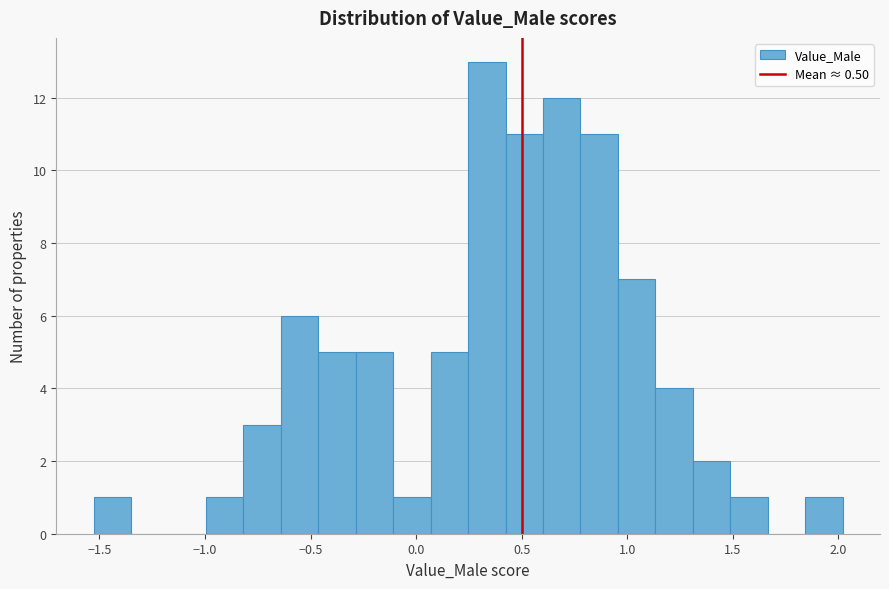

Read against the x-axis, roughly where is the centre of the tallest bar?

0.35